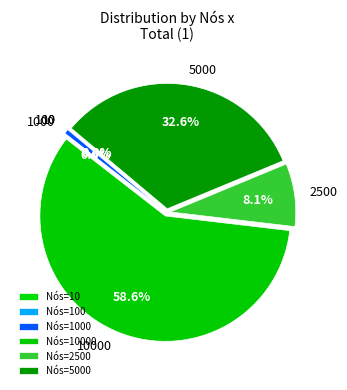

Is there any slice that represents more than half of the pie?

Yes